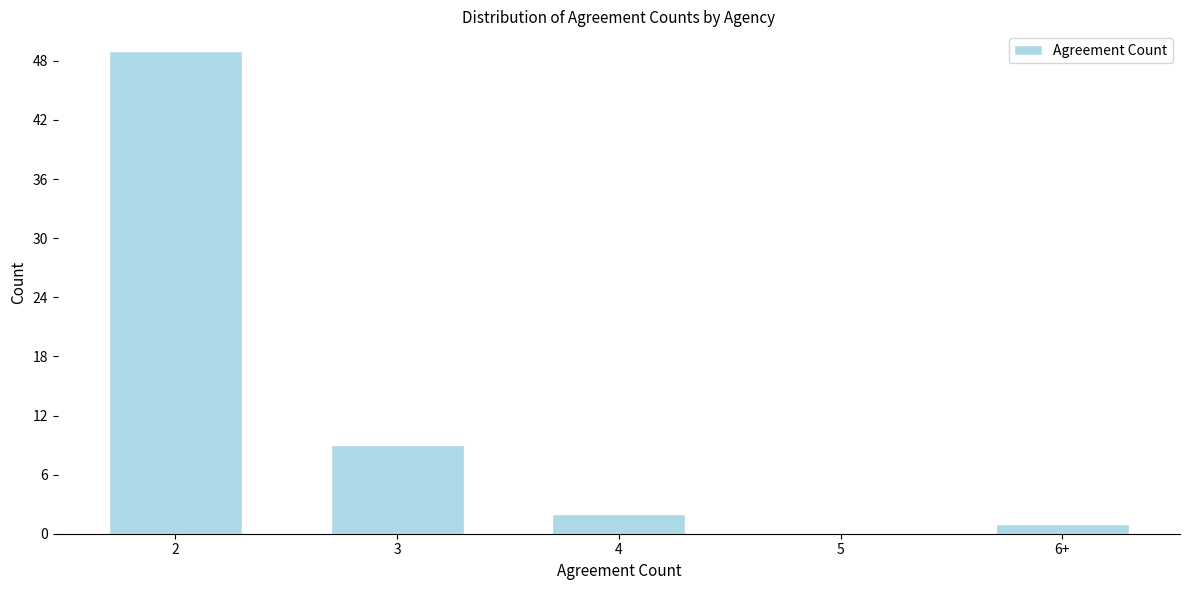

Reading left to right, list all the values displayed in this chart.

2=49	3=9	4=2	5=0	6+=1